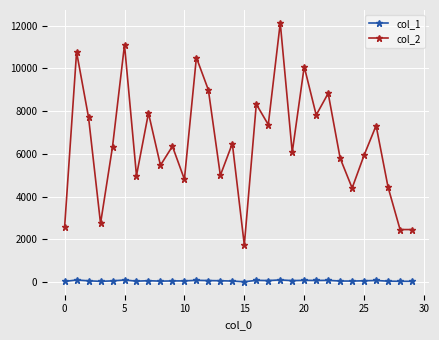

True or false: col_1 and col_2 intersect in this chart.

False